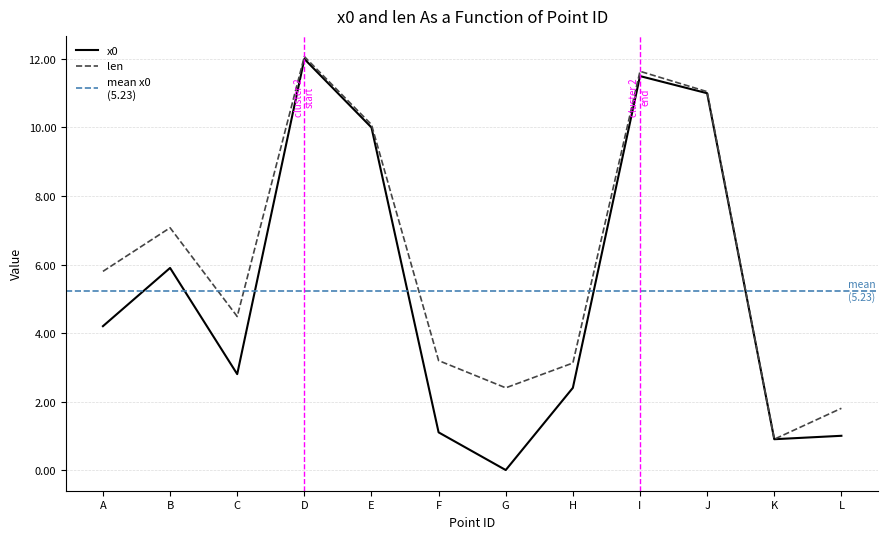

Which has a higher value, I or F?

I